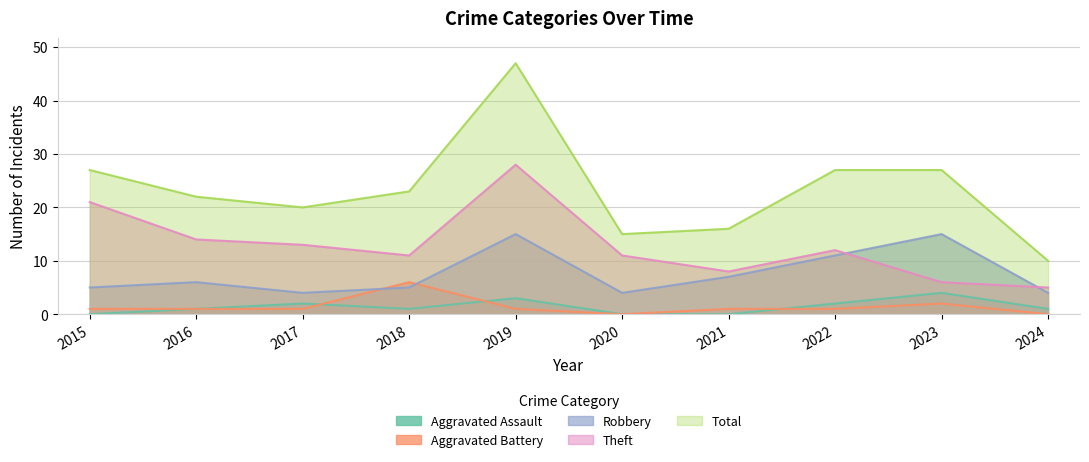

How many distinct data groups are displayed?

5